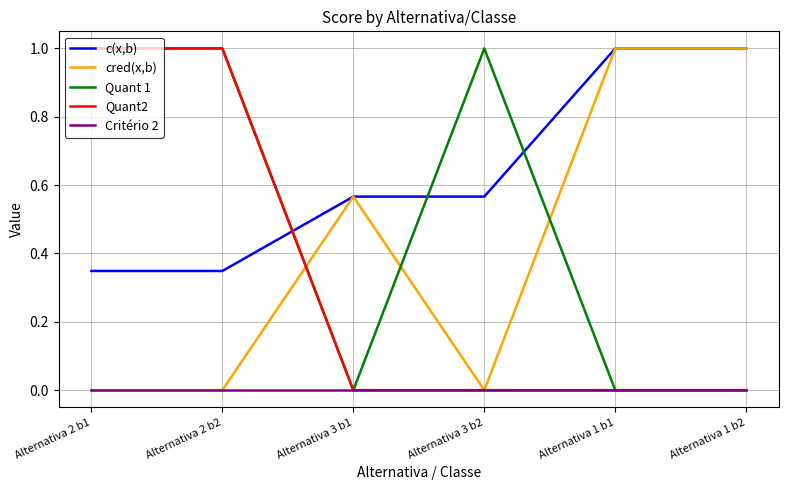

Between Alternativa 2 b1 and Alternativa 3 b2, which series saw the biggest shift?

Quant2